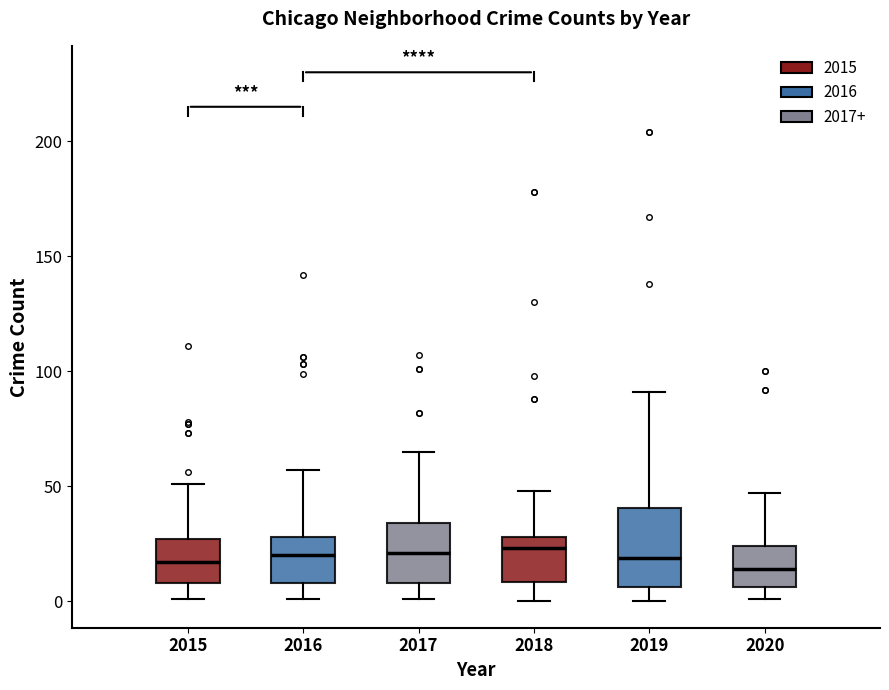

Comparing the boxes themselves (not the whiskers), which one is the tallest?

2019